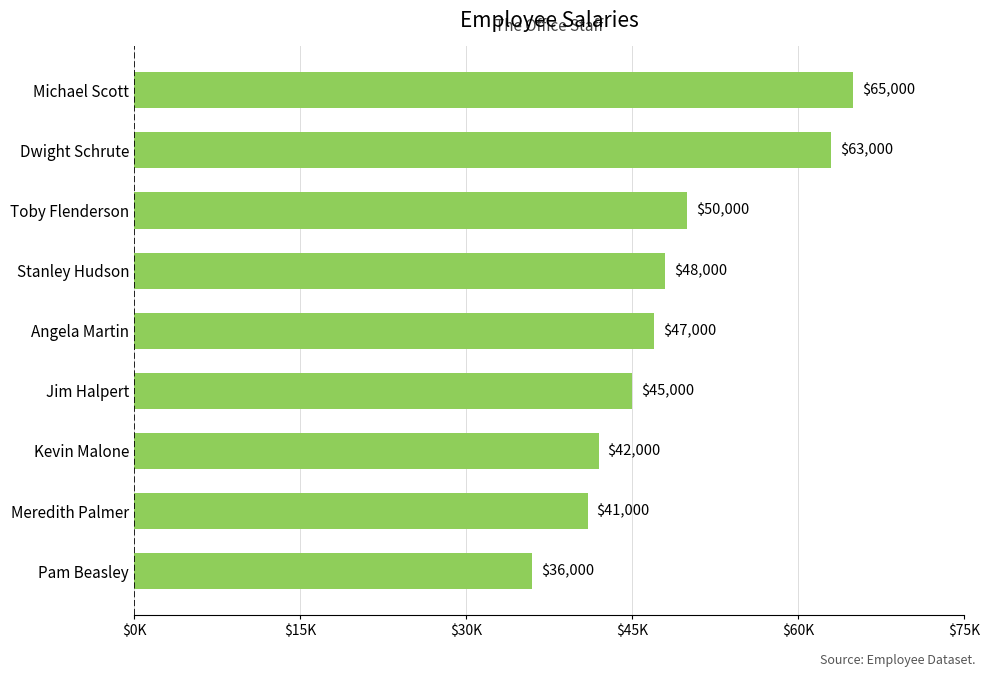

Does the chart contain any negative values?

No